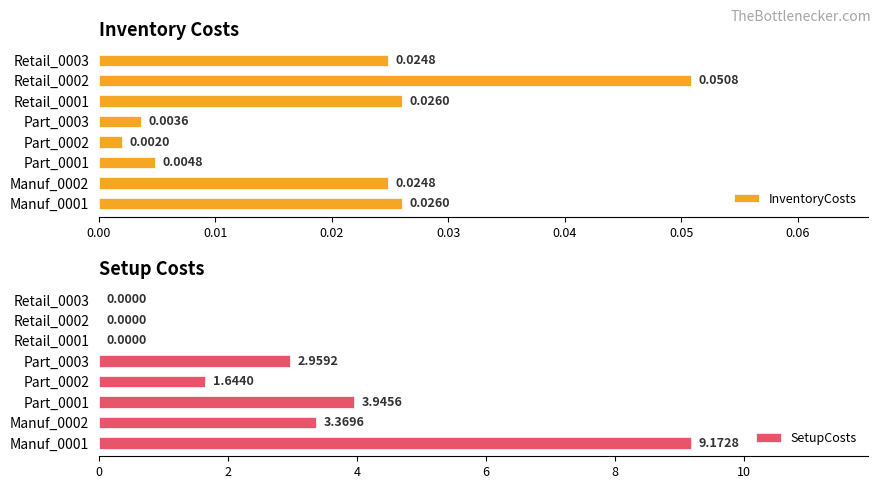

Which category has the lowest value in the InventoryCosts series?

Part_0002